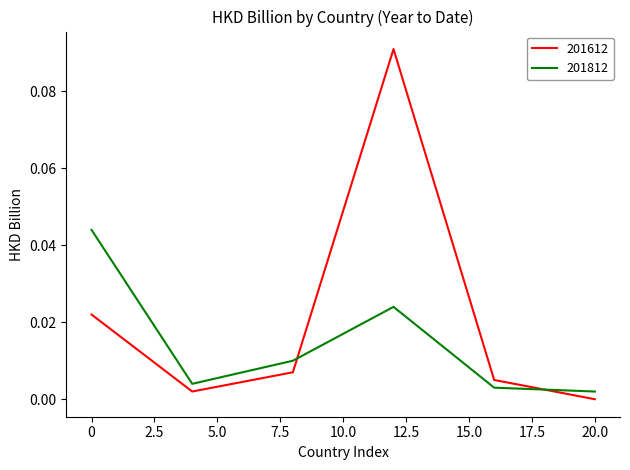

Rank the series by their average value, from highest to lowest.

201612, 201812